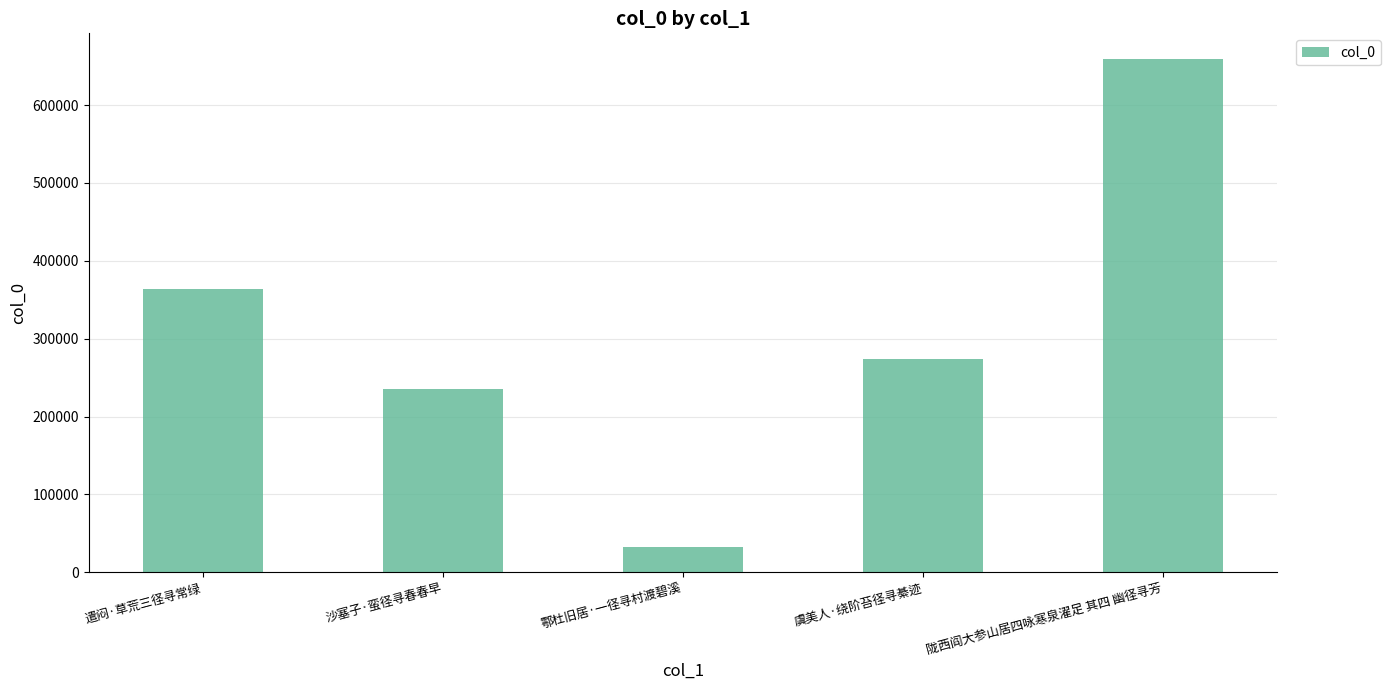

What is the difference between the values at 遣闷·草荒三径寻常绿 and 鄠杜旧居·一径寻村渡碧溪?

331441